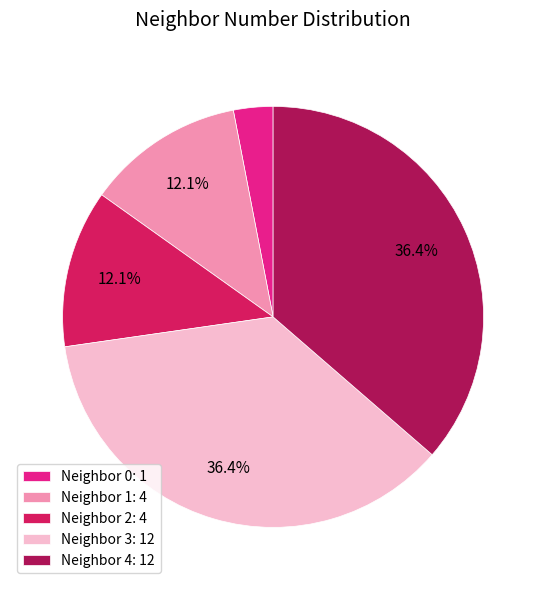

Do Neighbor 3: 12 and Neighbor 2: 4 together represent more than half of the pie?

No